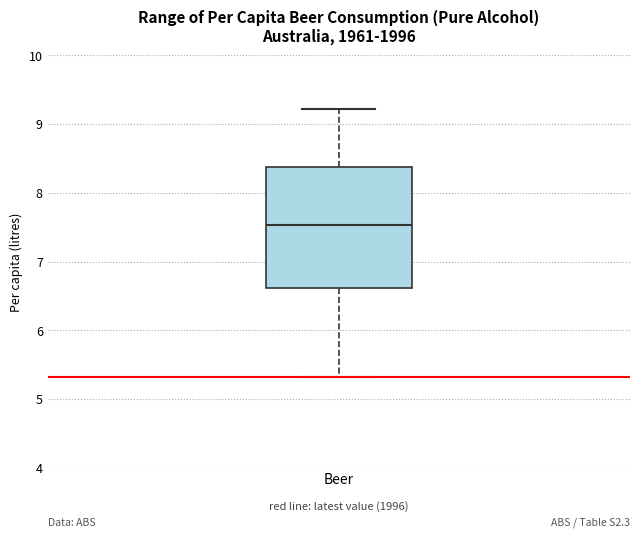

Read this box plot against the y-axis: the position of the median line, the range covered by the box, and the ends of both whiskers. The values are not printed on the chart, so give them approximately, as read against the axis.

median 7.5, box 6.6 to 8.4, whiskers 5.3 to 9.2